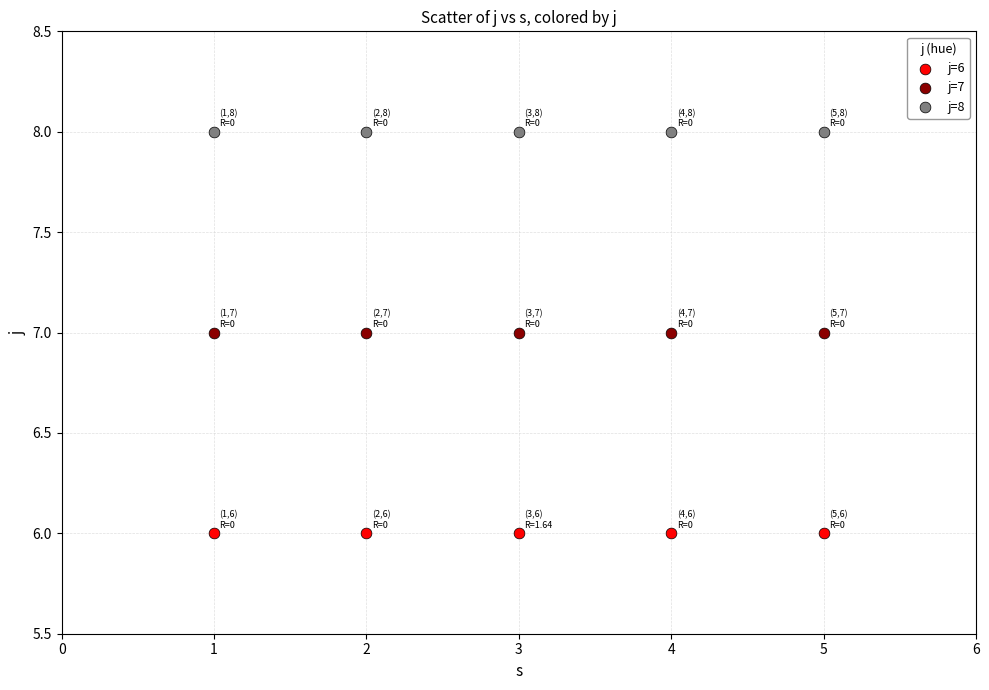

Which series contains the lowest Y value?

j=6